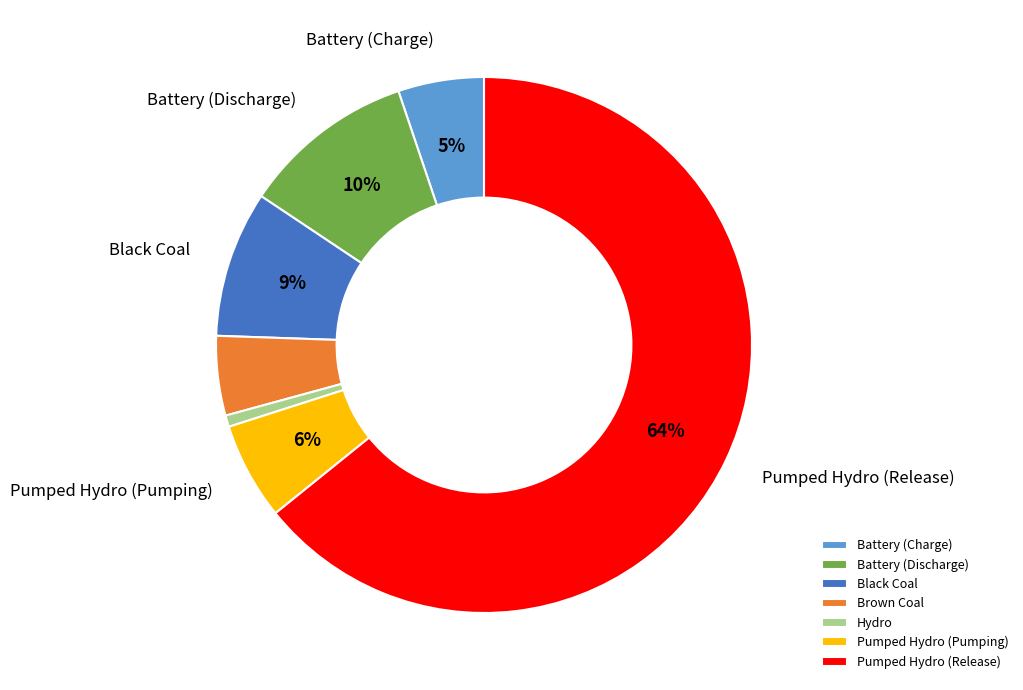

To the nearest percent, what percentage of the pie is Pumped Hydro (Pumping)?

6%